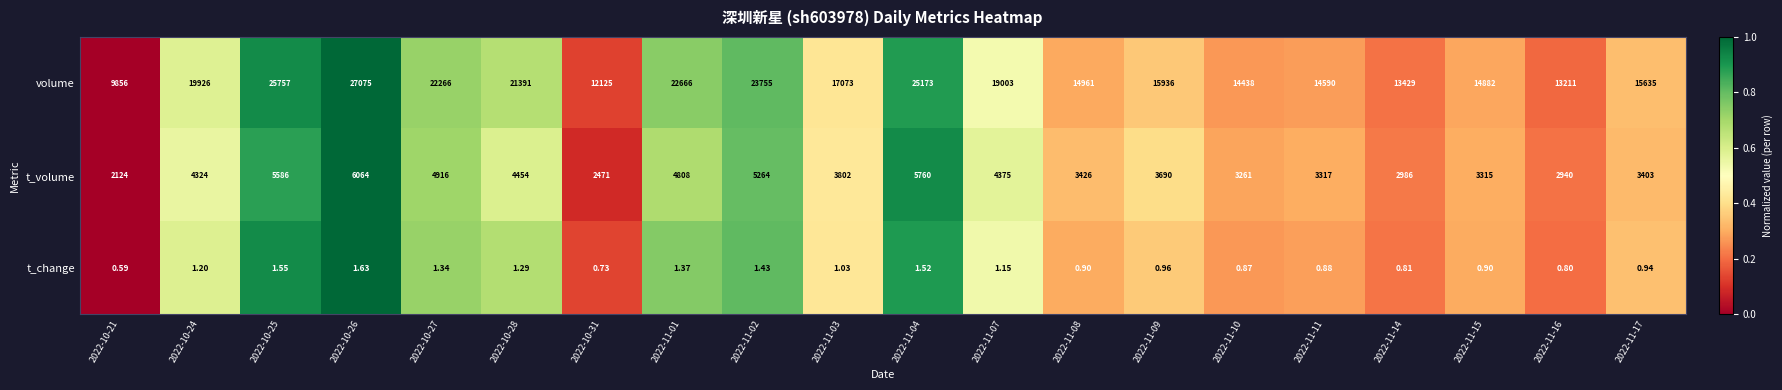

Which series has the largest range (max minus min)?

volume